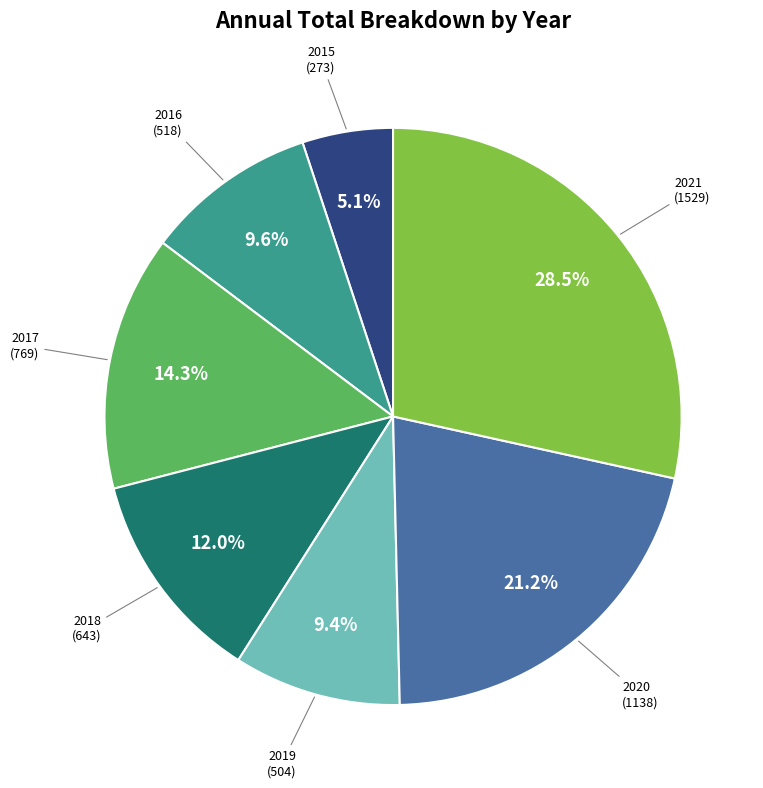

Does any single category account for the majority?

No